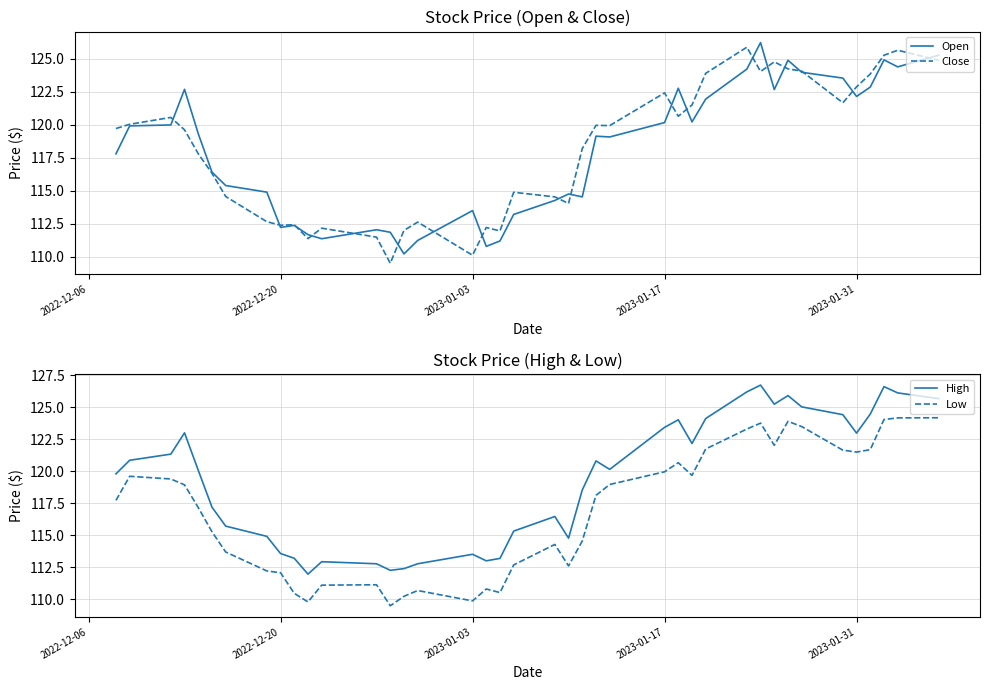

How many times do Open and Close cross each other?

19